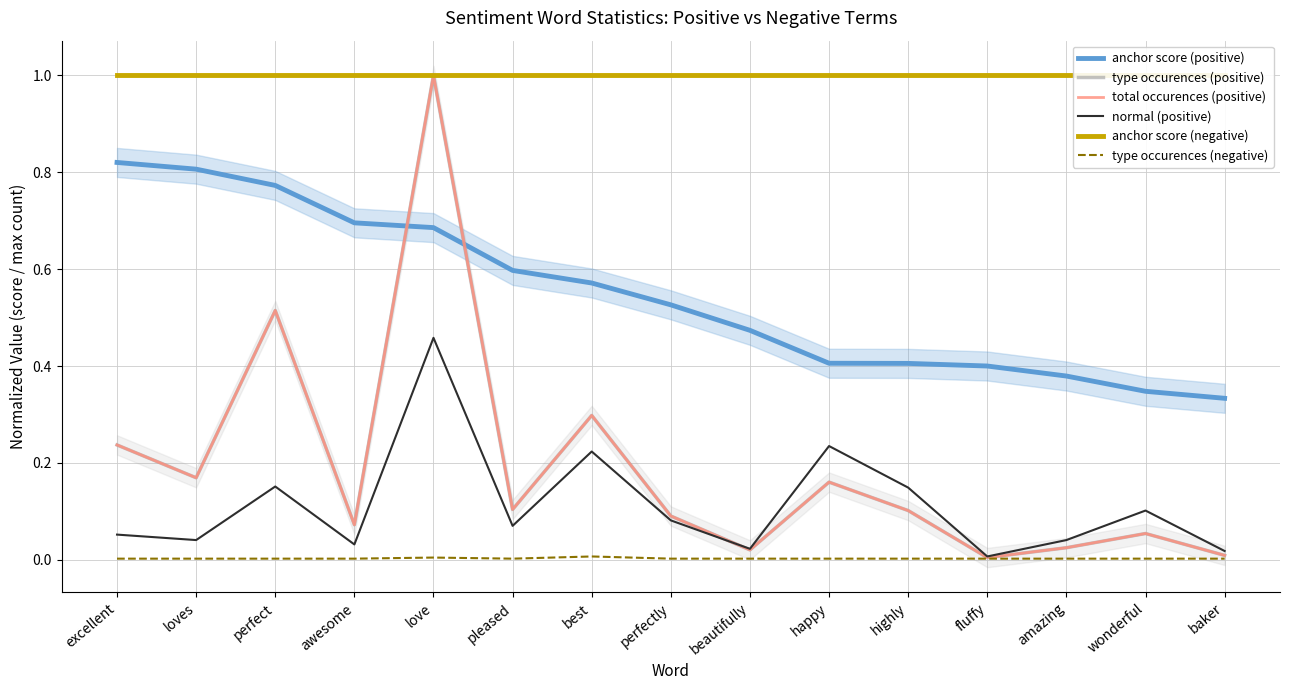

What is the average value of the anchor score (negative) series?

1.0